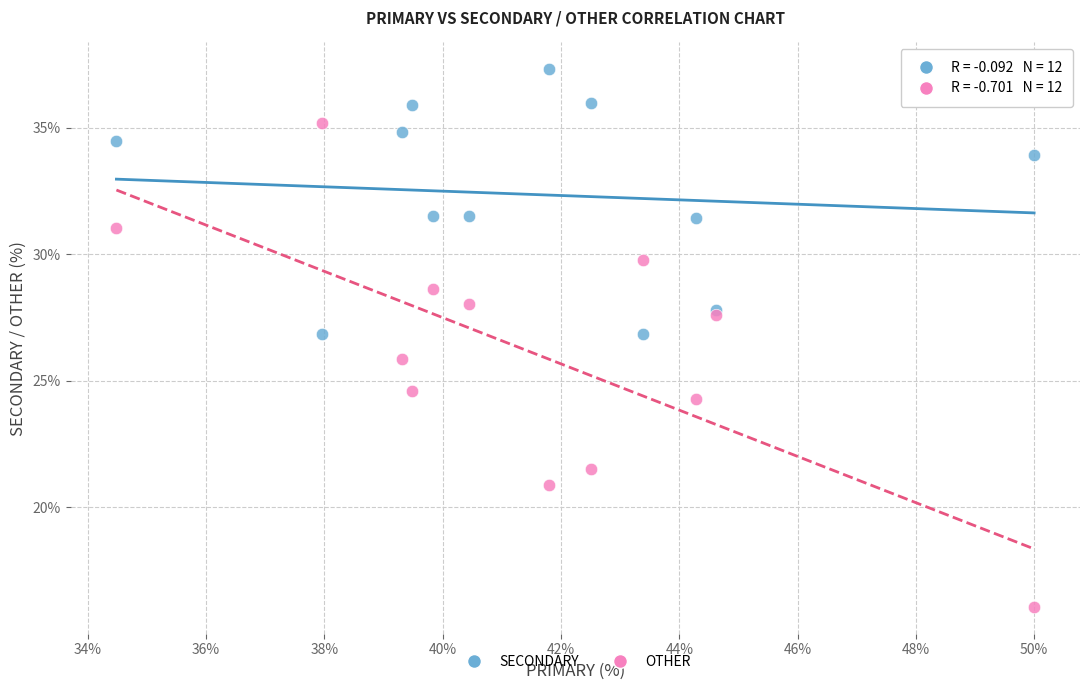

Which series reaches the maximum Y coordinate?

SECONDARY